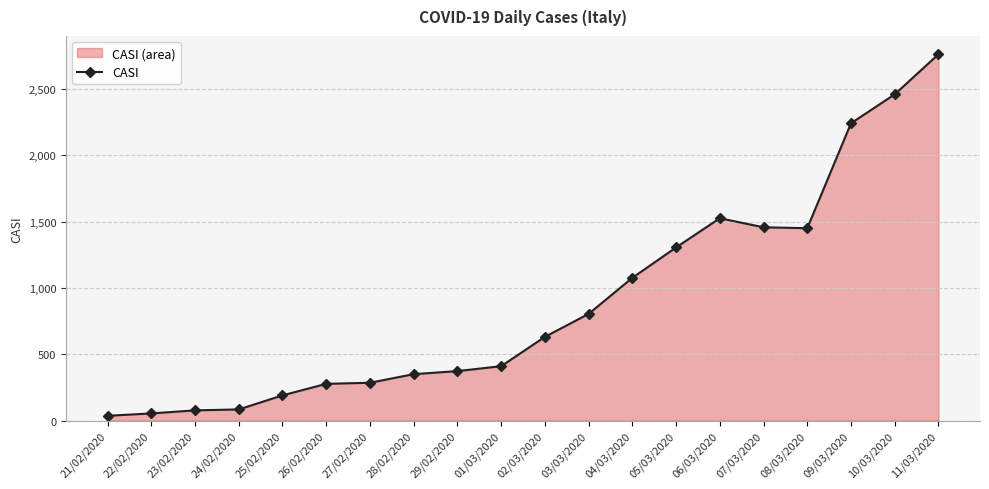

What is the difference between the second highest and minimum values?

2423